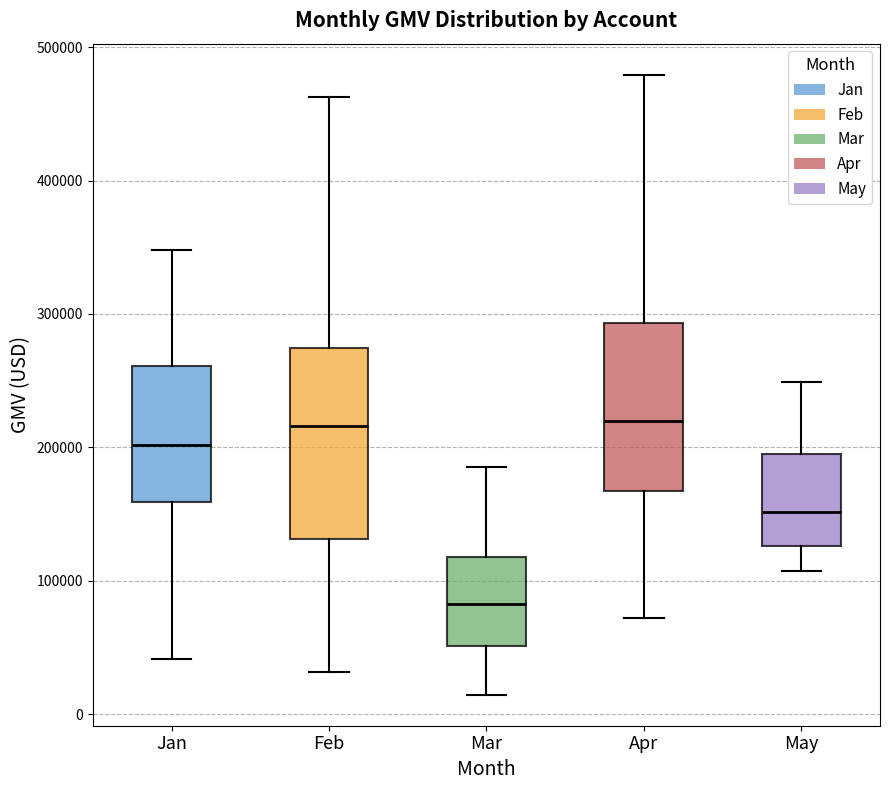

Reading left to right, transcribe this box plot: for each box, give where its median line is, the range the box spans, and where its two whiskers end, as read against the y-axis. The values are not printed on the chart, so give them approximately, as read against the axis.

Jan: median 200000, box 160000 to 260000, whiskers 40000 to 350000
Feb: median 220000, box 130000 to 270000, whiskers 30000 to 460000
Mar: median 80000, box 50000 to 120000, whiskers 10000 to 190000
Apr: median 220000, box 170000 to 290000, whiskers 70000 to 480000
May: median 150000, box 130000 to 200000, whiskers 110000 to 250000